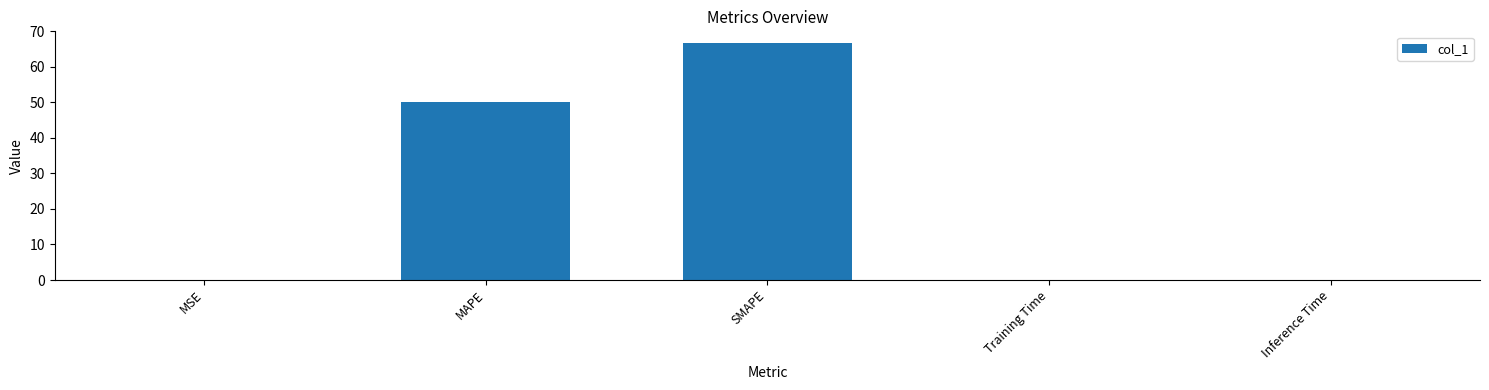

At which label is the value closest to 33?

MAPE